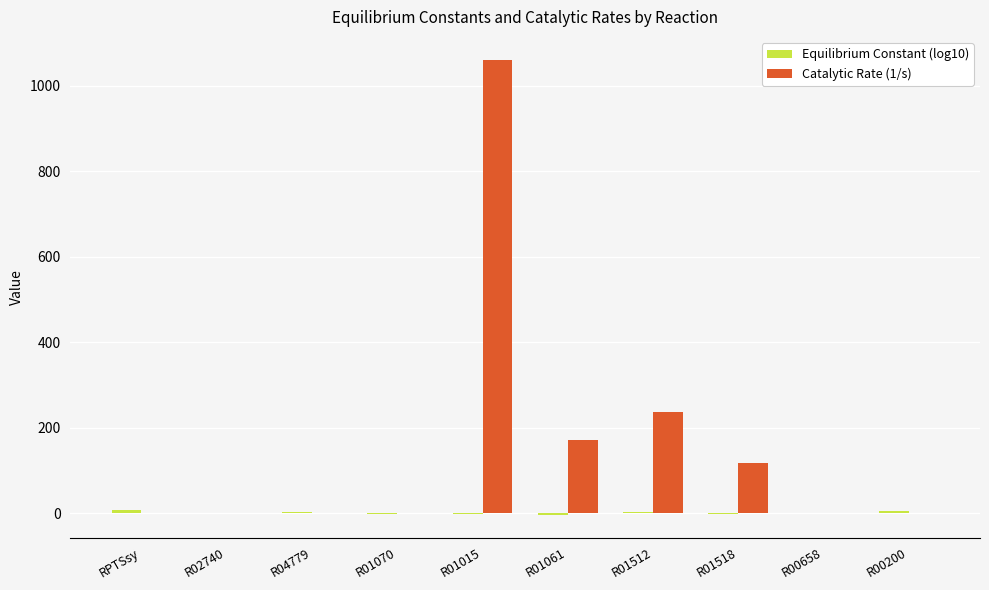

Which label corresponds to the largest value in the chart?

R01015